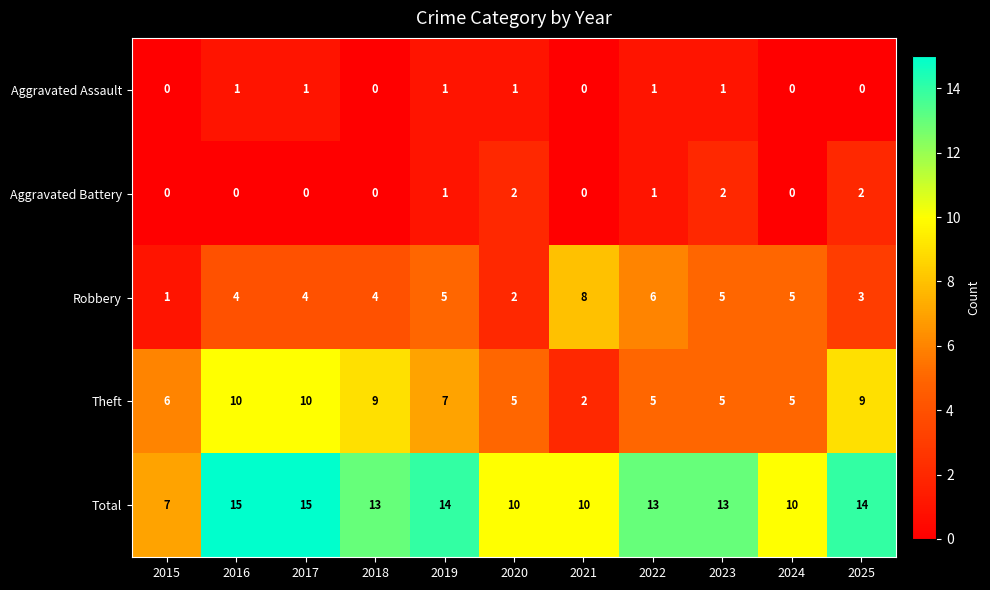

Where is Theft nearest to the value 6?

2015